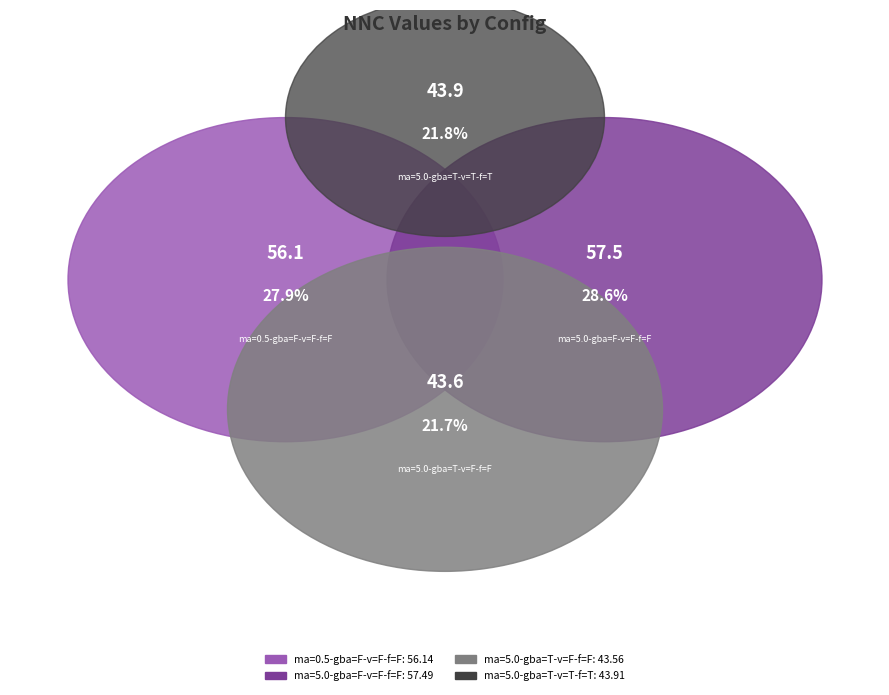

To the nearest percent, what percentage of the pie is ma=0.5-gba=F-v=F-f=F?

28%